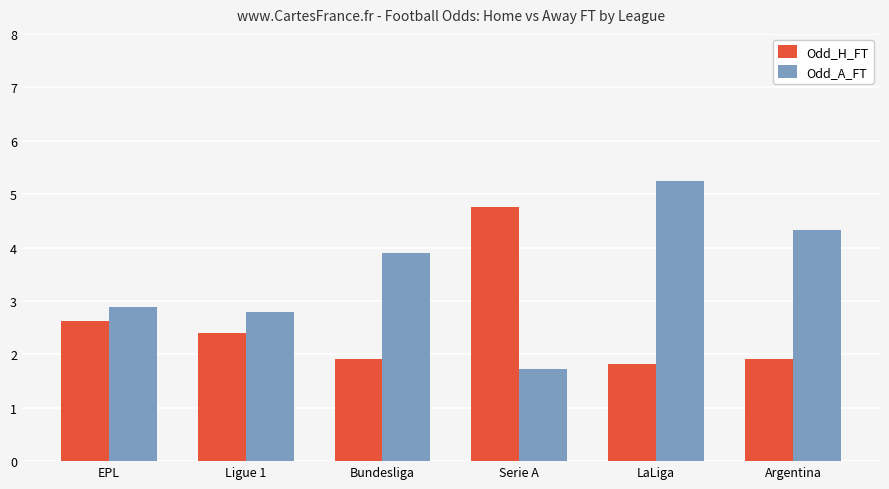

What is the difference between the maximum and minimum values in the Odd_H_FT series?

2.9